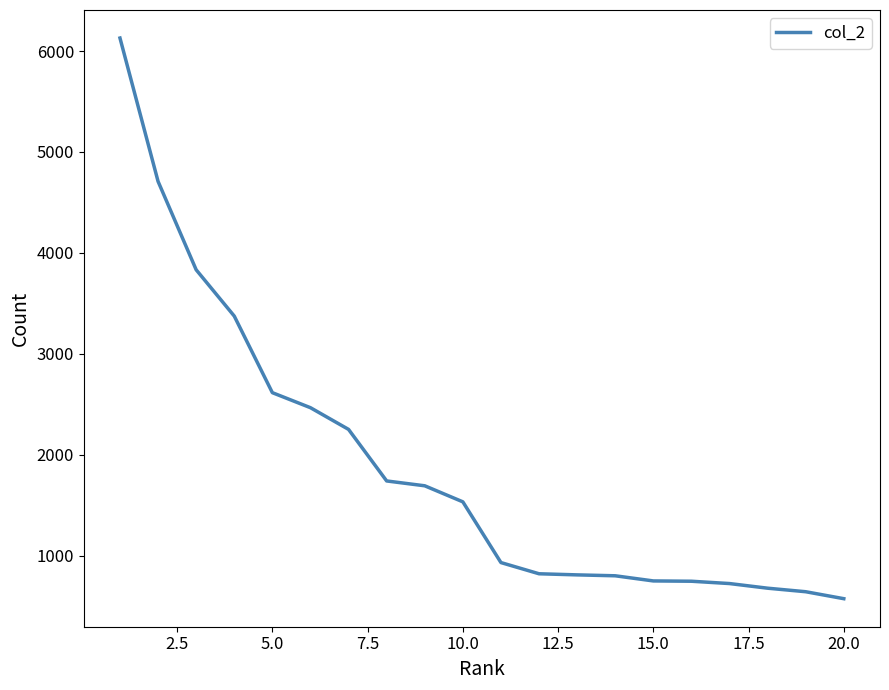

What is the average value?

1890